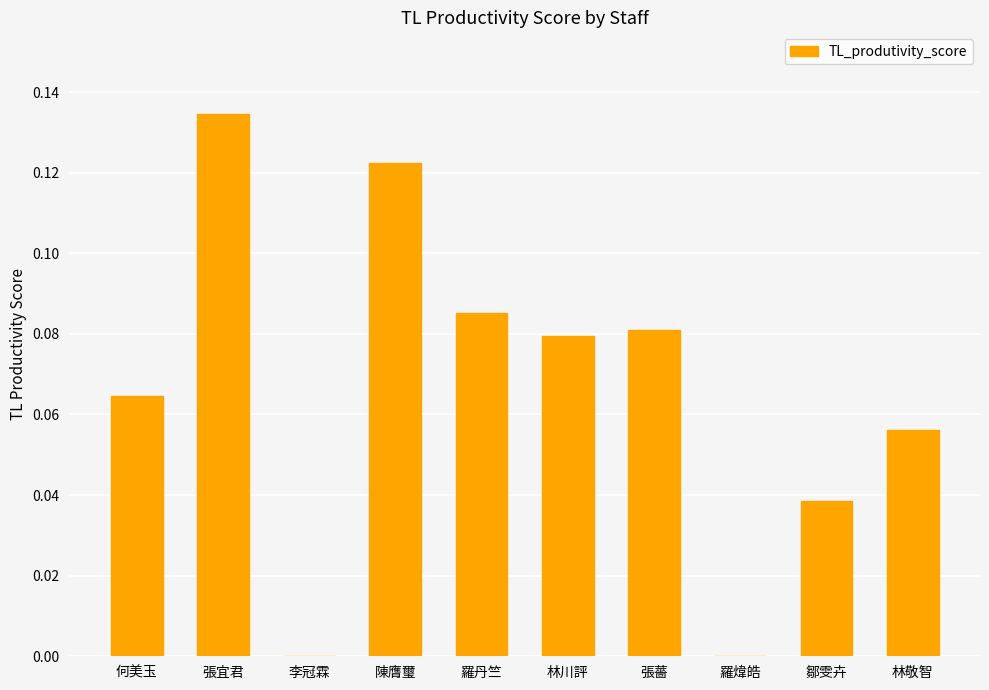

What is the sum of all values?

0.7